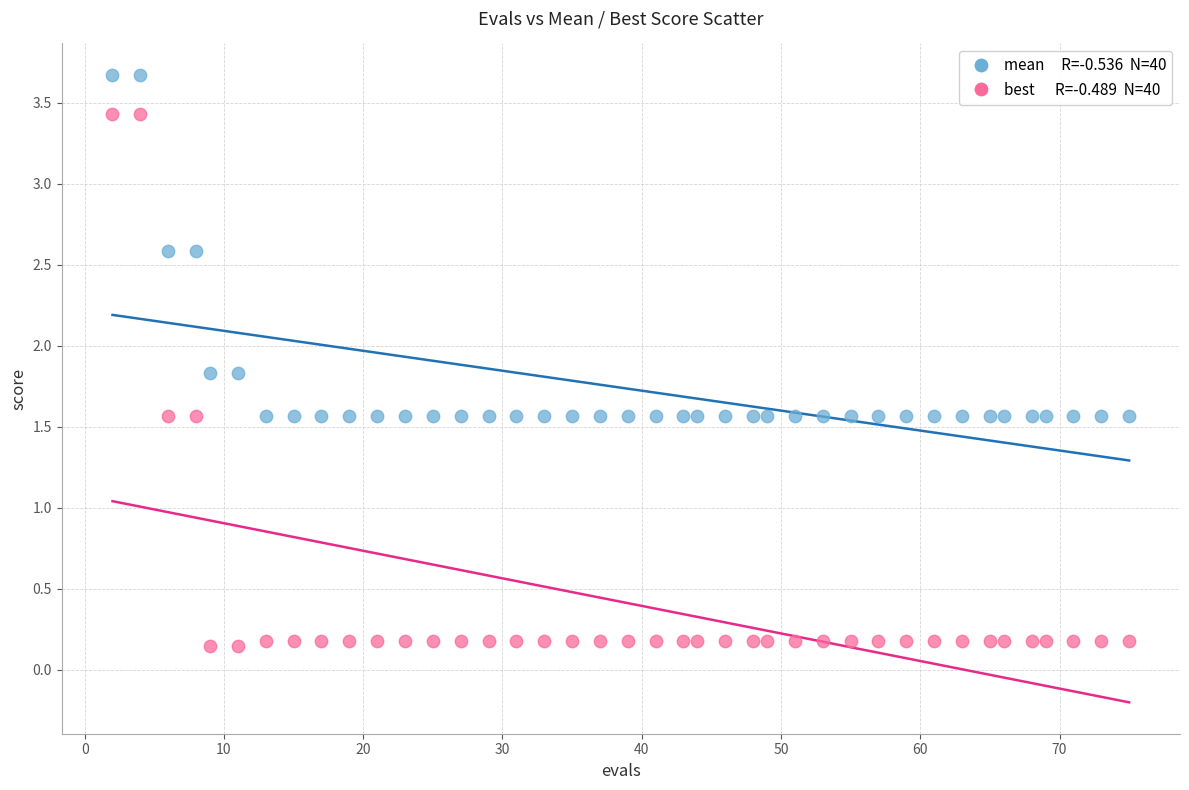

Across all data points, what is the range of X values (max minus min)?

73.0